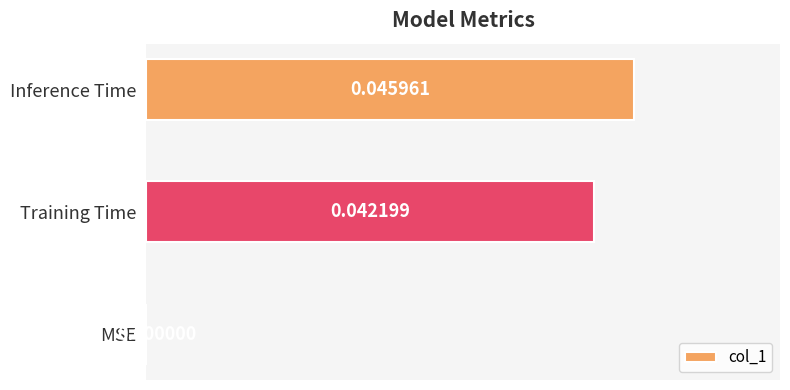

Between MSE and Inference Time, which is larger?

Inference Time